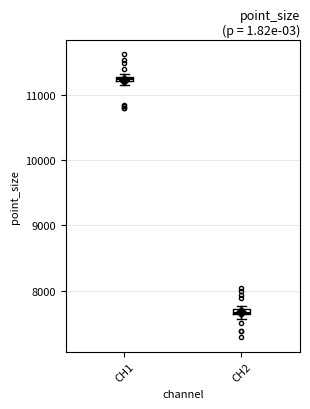

Where is the lower edge of the box for CH2 on the y-axis? The values are not printed on the chart, so give them approximately, as read against the axis.

7600